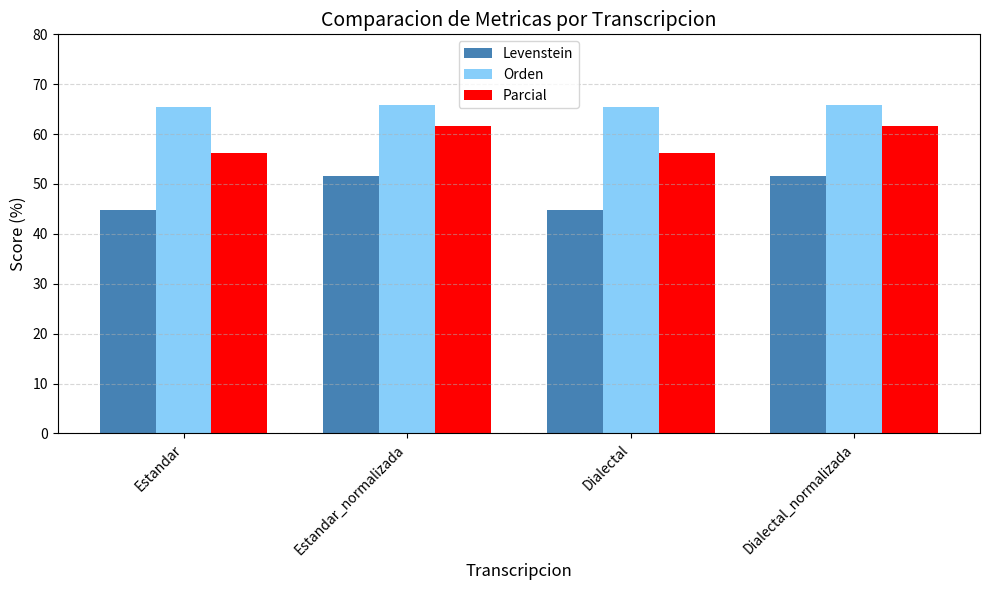

Is it true that Orden equals 65.8 at Dialectal_normalizada?

True